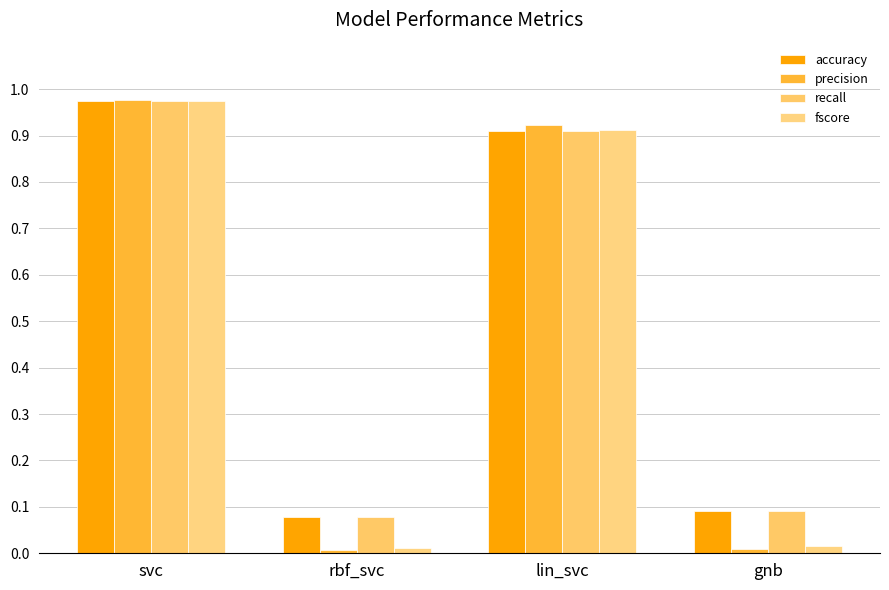

True or false: precision has a value of 0.0 at rbf_svc.

False